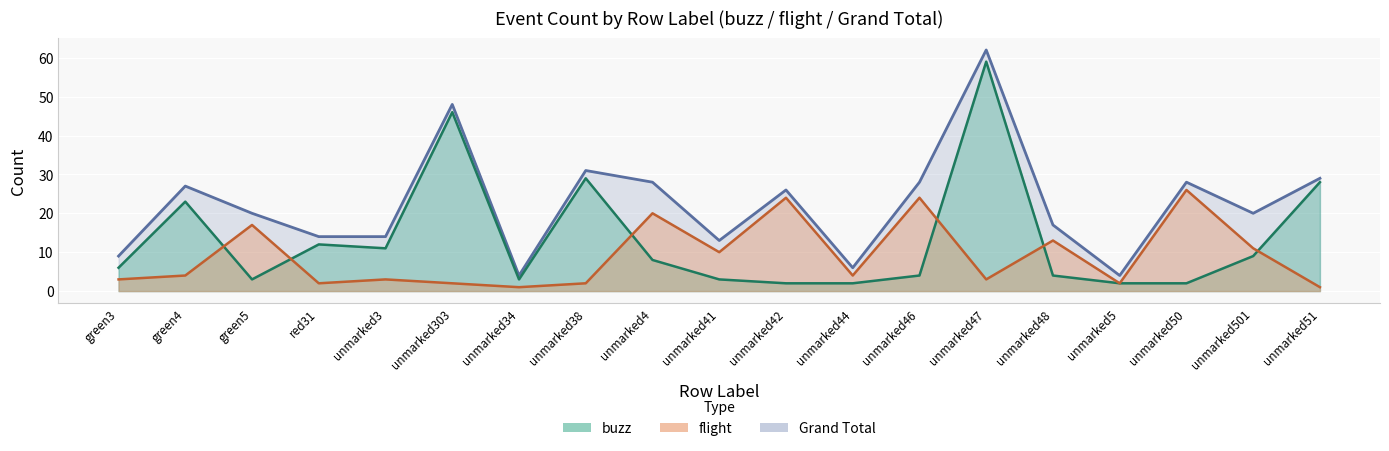

How many lines are shown in the chart?

3